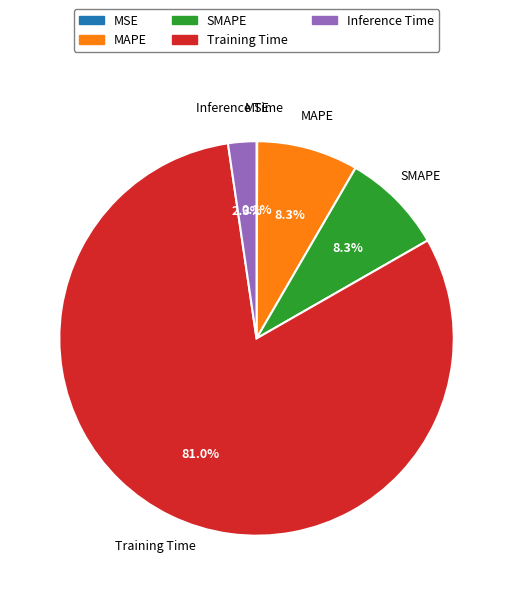

Which category has the biggest portion of the pie?

Training Time